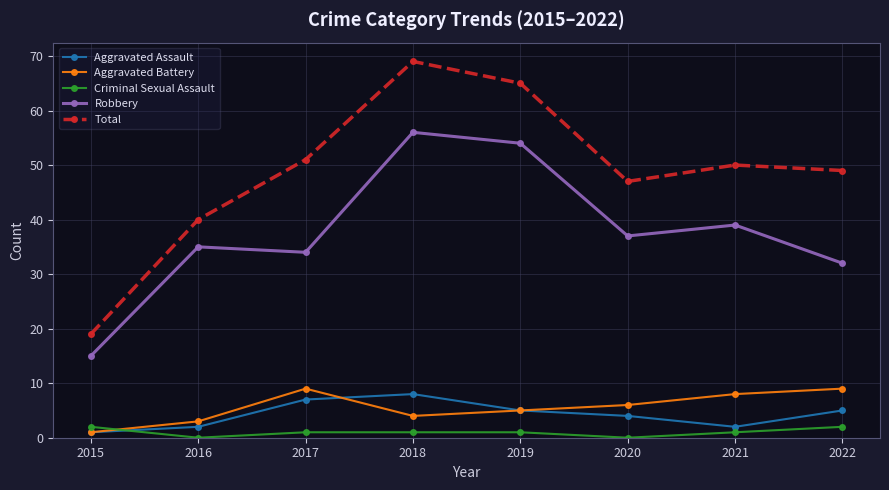

What is the highest value of the Criminal Sexual Assault series?

2